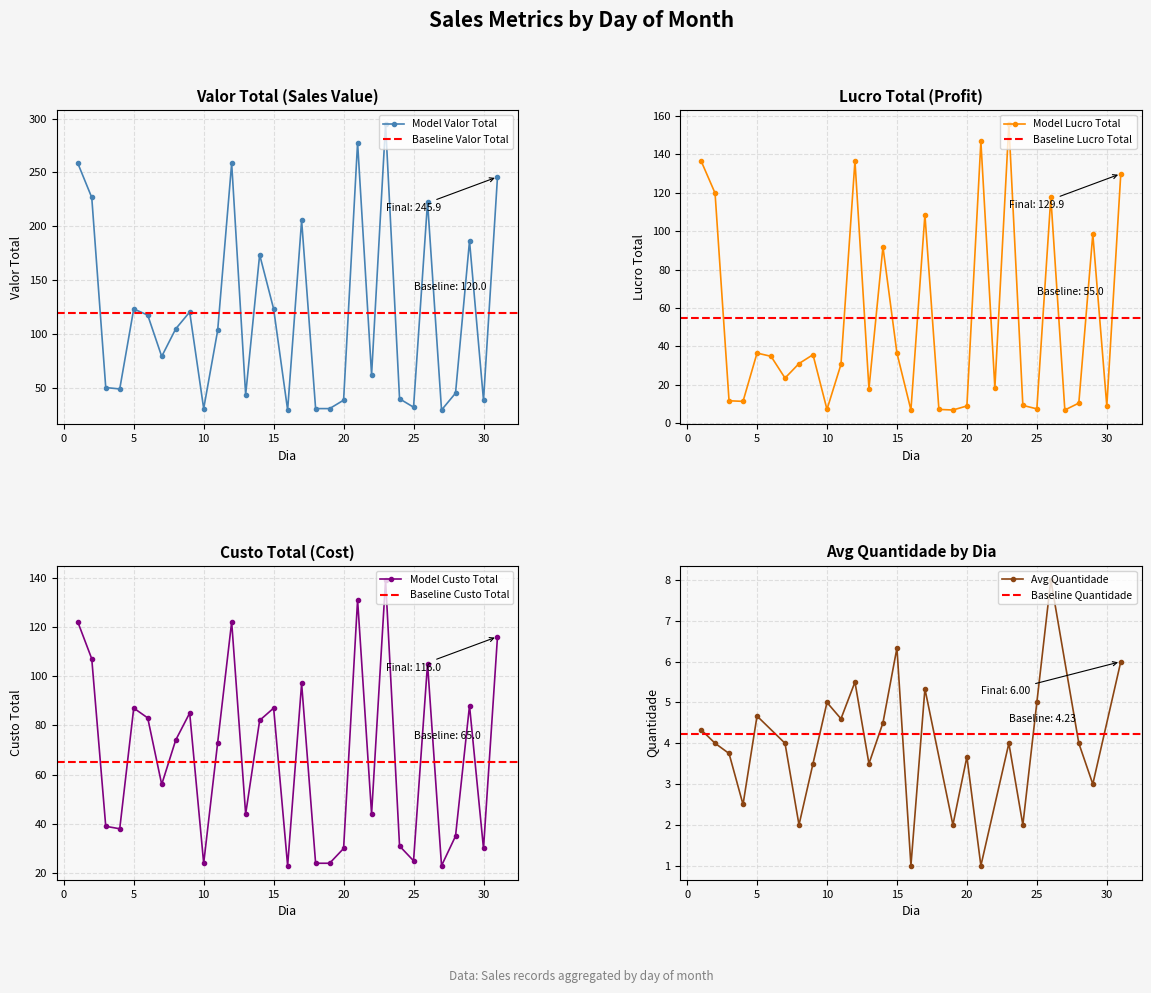

What is the highest value of the Model Valor Total series?

294.7